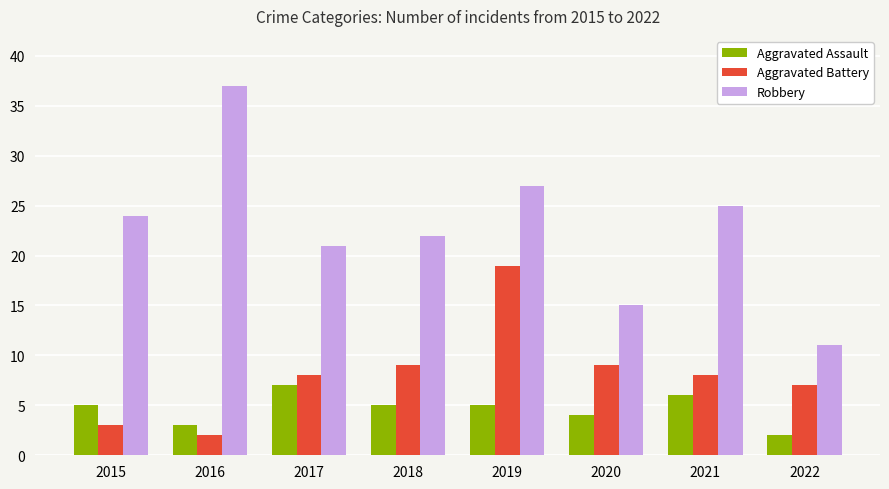

The value of Aggravated Battery at 2022 is 12. True or false?

False